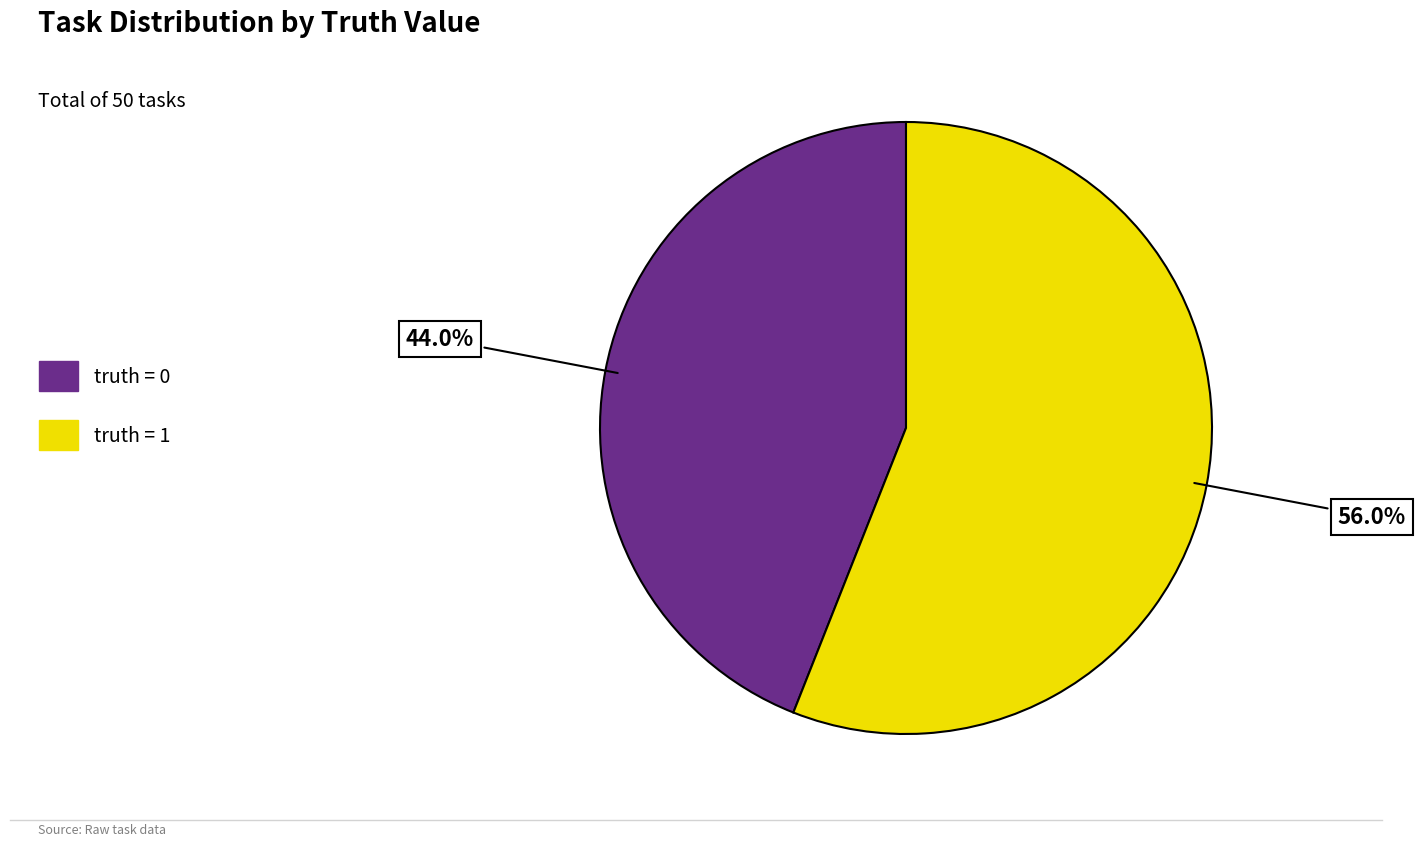

Approximately how many times larger is the value at truth = 1 compared to truth = 0?

1.3